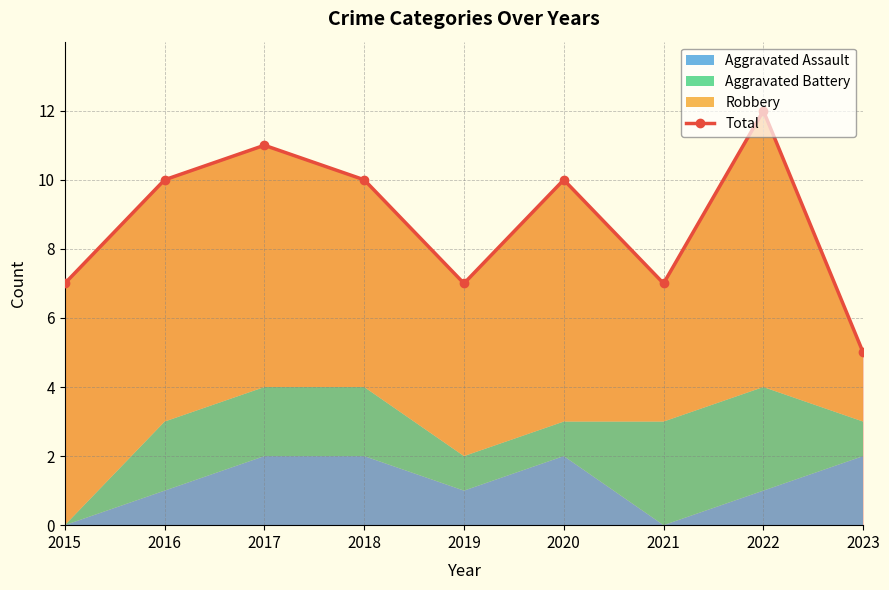

List the labels in order of value, smallest first.

2023, 2015, 2019, 2021, 2016, 2018, 2020, 2017, 2022